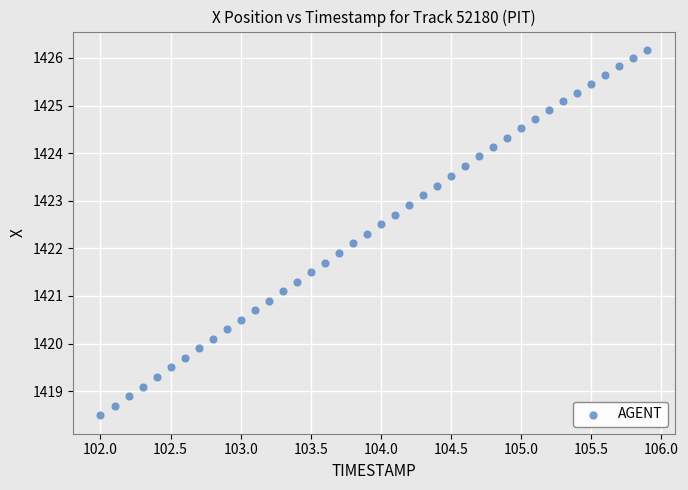

What is the range of X values (max minus min)?

3.9